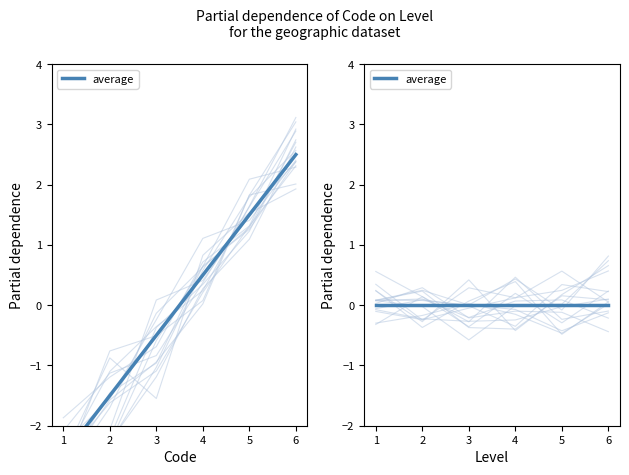

Is it true that the value at 4 is 0.1?

False